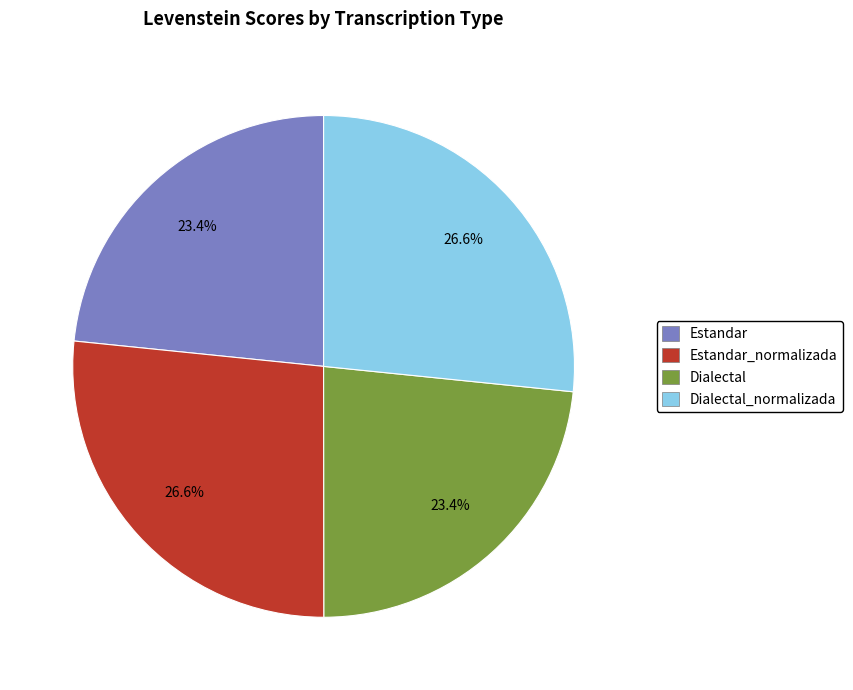

Is there any slice that represents more than half of the pie?

No